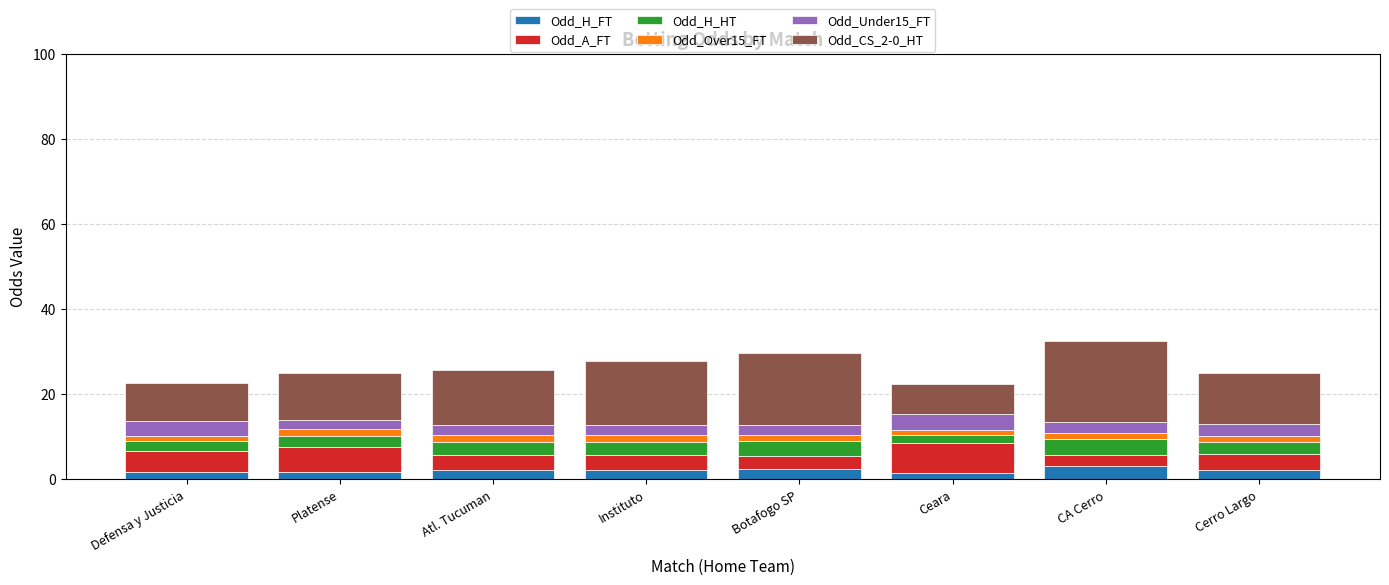

Which series changed the most between Platense and Atl. Tucuman?

Odd_A_FT